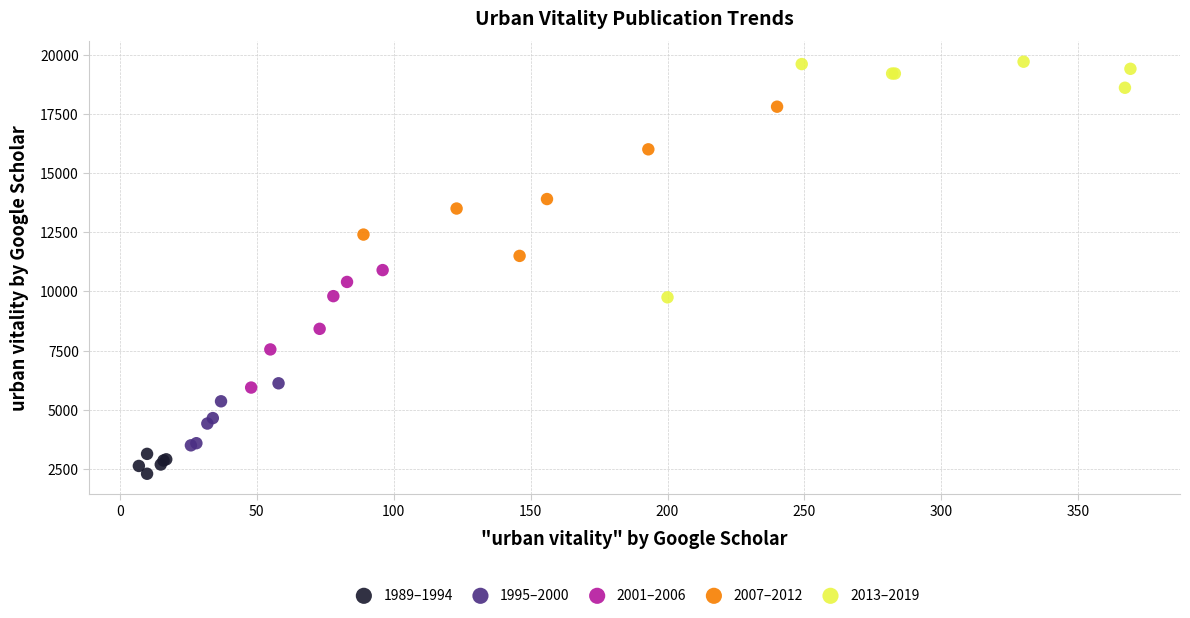

Which series has the widest spread of Y values?

2013–2019